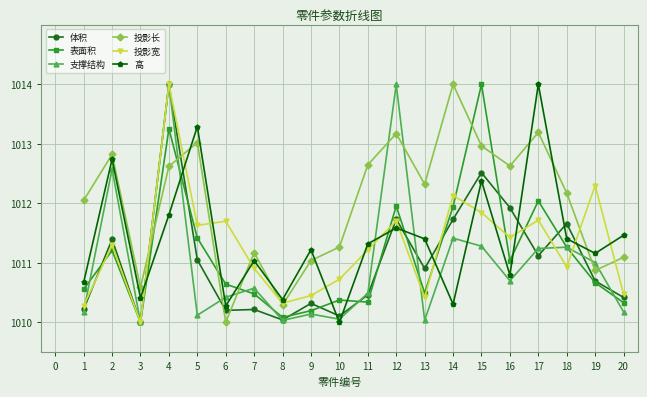

True or false: 体积 has a value of 226.3 at 13.

False